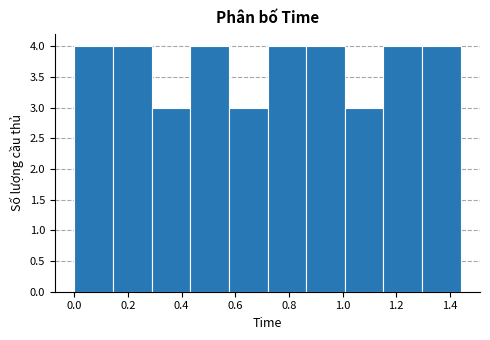

Reading left to right, list every bar in this chart as the range it spans on the x-axis followed by its height. Neither the bar edges nor the heights are printed on the chart, so give them approximately, as read against the axes.

0.000 to 0.144: 4
0.144 to 0.288: 4
0.288 to 0.432: 3
0.432 to 0.576: 4
0.576 to 0.720: 3
0.720 to 0.864: 4
0.864 to 1.008: 4
1.008 to 1.152: 3
1.152 to 1.296: 4
1.296 to 1.440: 4